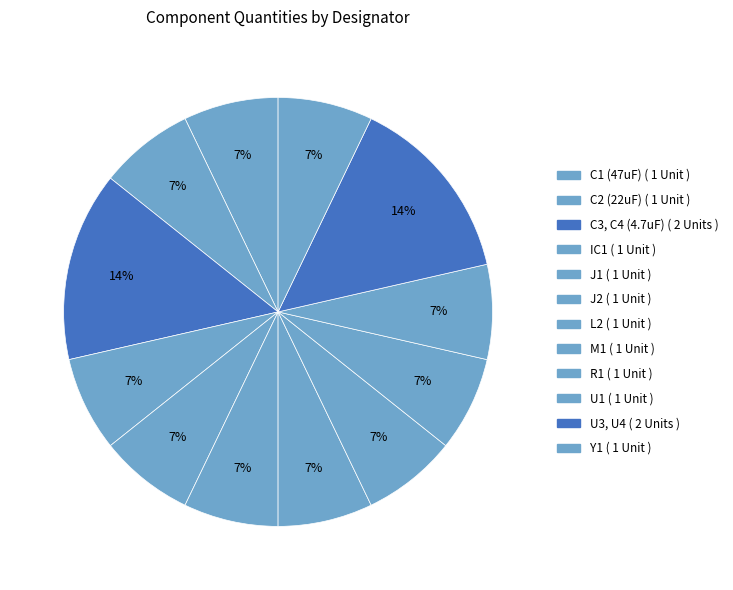

What percentage is the C1 (47uF) slice, to the nearest percent?

7%